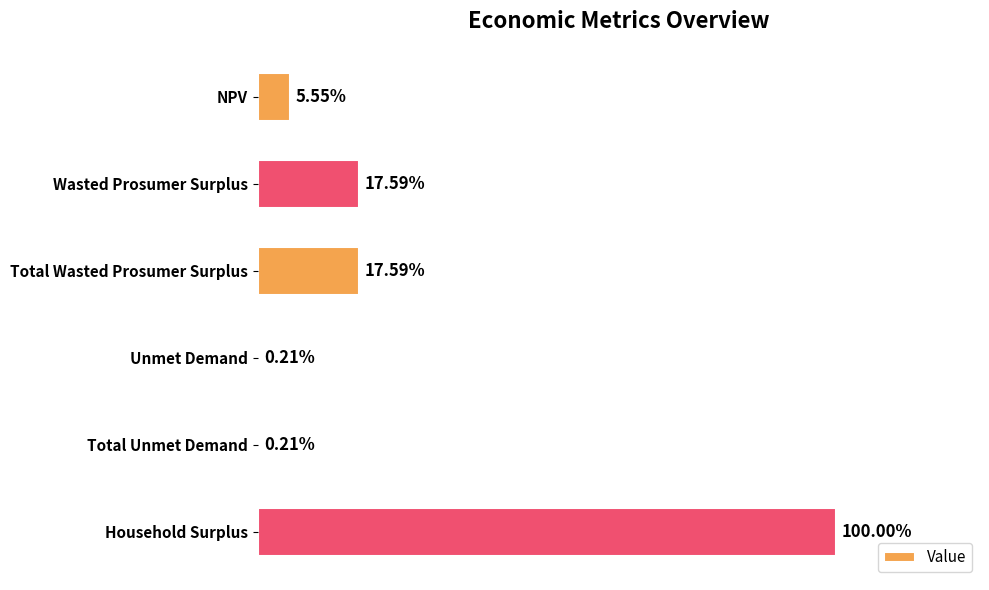

What is the maximum value shown in the chart?

54637241.4